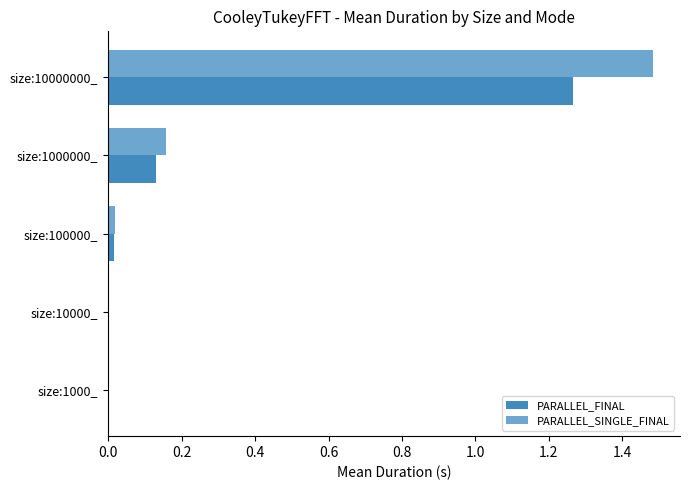

What is the difference between the second highest and second lowest values in the PARALLEL_SINGLE_FINAL series?

0.2